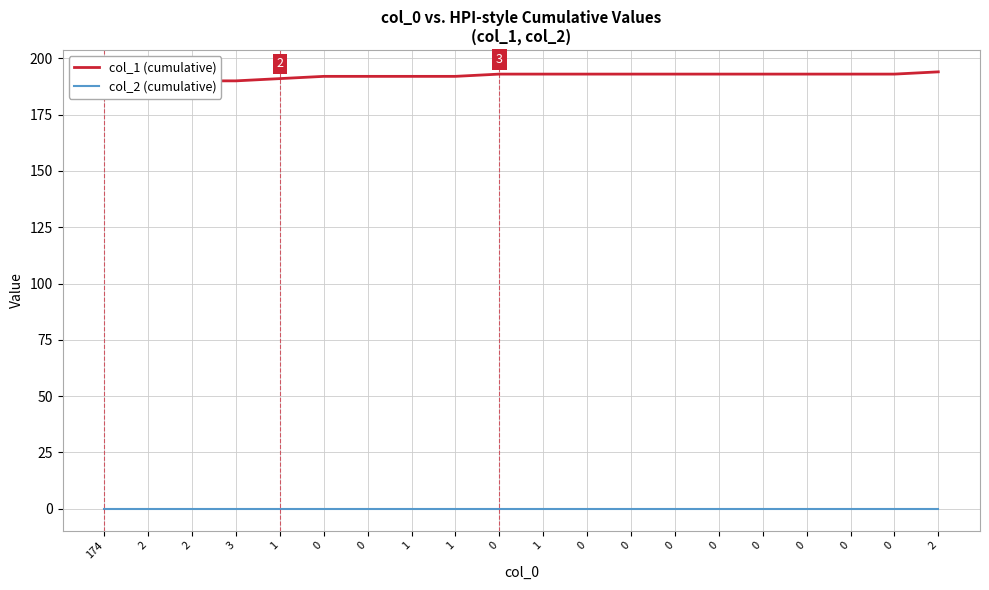

What is the spread (max minus min) of values at 1?

191